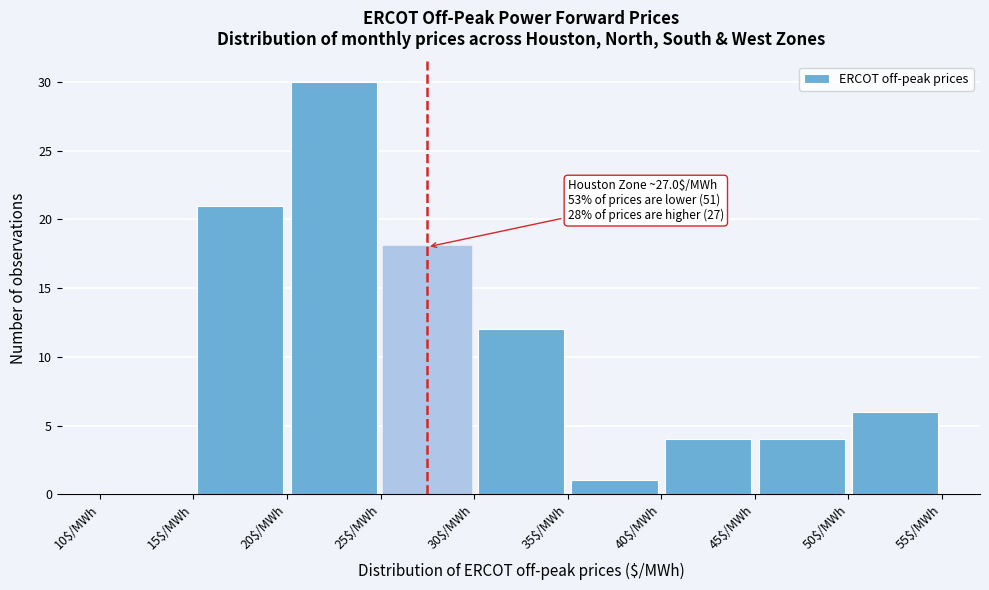

Which range on the x-axis has the tallest bar?

20 to 25